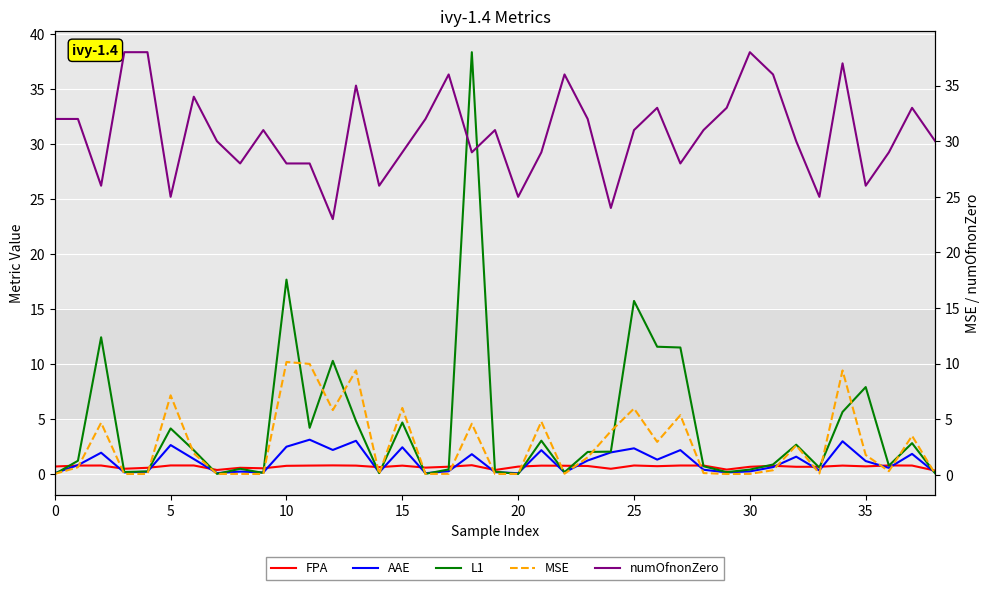

What is the label of the 16th point from the right?

23